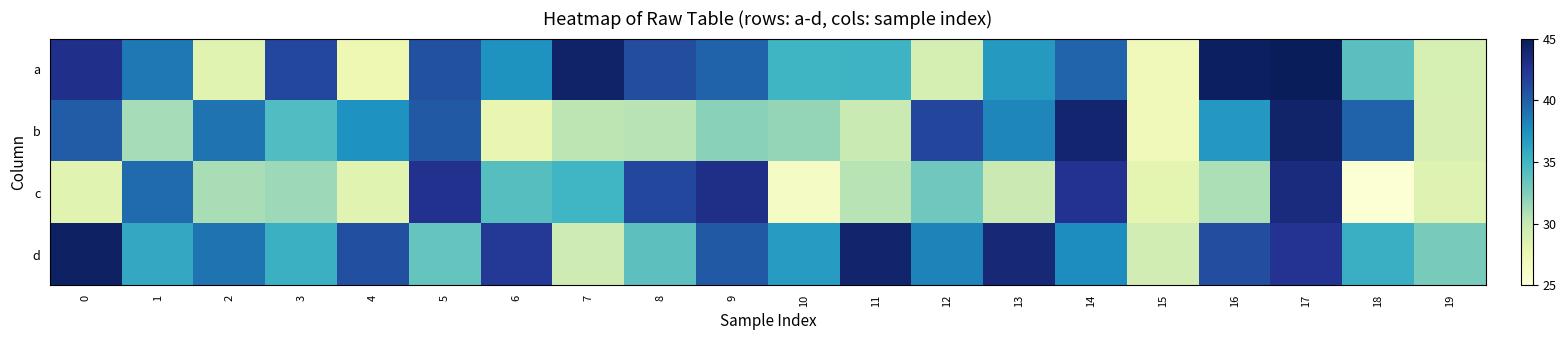

Reading left to right, extract all data points from this chart.

a: 0=42.9	1=38.7	2=28.3	3=41.3	4=27.4	5=40.8	6=37.3	7=44.3	8=40.9	9=39.7	10=35.1	11=35.2	12=29.1	13=36.9	14=39.7	15=26.9	16=44.6	17=44.9	18=33.9	19=29.0
b: 0=40.1	1=31.1	2=38.9	3=34.3	4=37.4	5=40.3	6=27.9	7=30.4	8=30.5	9=32.2	10=31.8	11=29.8	12=41.4	13=38.0	14=44.0	15=27.0	16=37.0	17=44.2	18=39.7	19=28.9
c: 0=28.3	1=39.4	2=31.0	3=31.5	4=28.3	5=42.7	6=34.1	7=35.0	8=41.3	9=42.9	10=26.3	11=30.5	12=33.1	13=29.7	14=42.6	15=28.1	16=30.9	17=43.4	18=25.4	19=28.5
d: 0=44.5	1=35.9	2=39.0	3=35.4	4=40.9	5=33.5	6=42.1	7=29.6	8=33.9	9=40.3	10=36.8	11=44.1	12=38.1	13=43.7	14=37.7	15=29.3	16=40.9	17=42.5	18=35.4	19=32.8